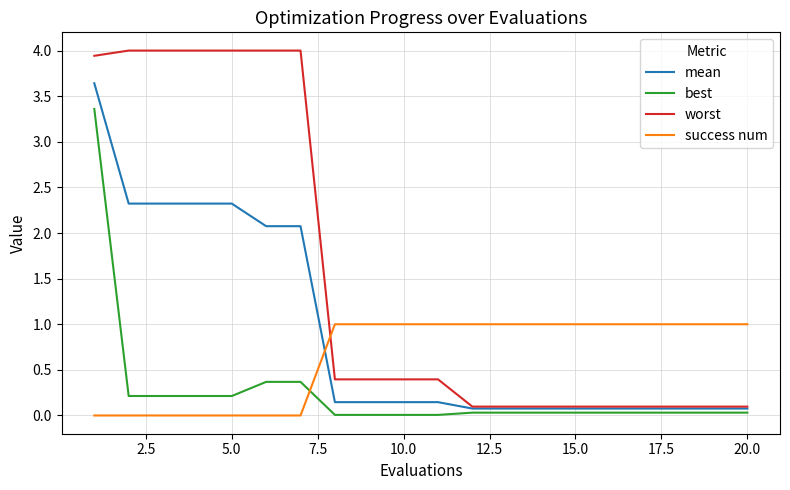

Which series has the widest spread of values?

worst